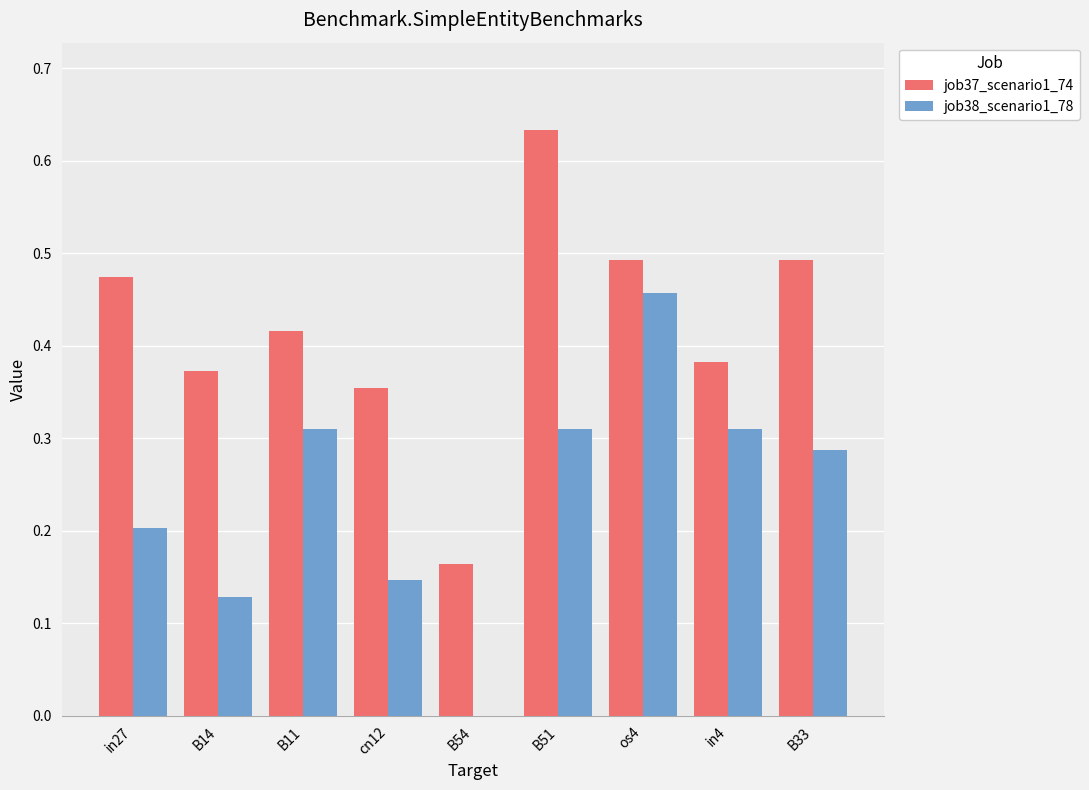

Which series changed the most between in27 and B54?

job37_scenario1_74